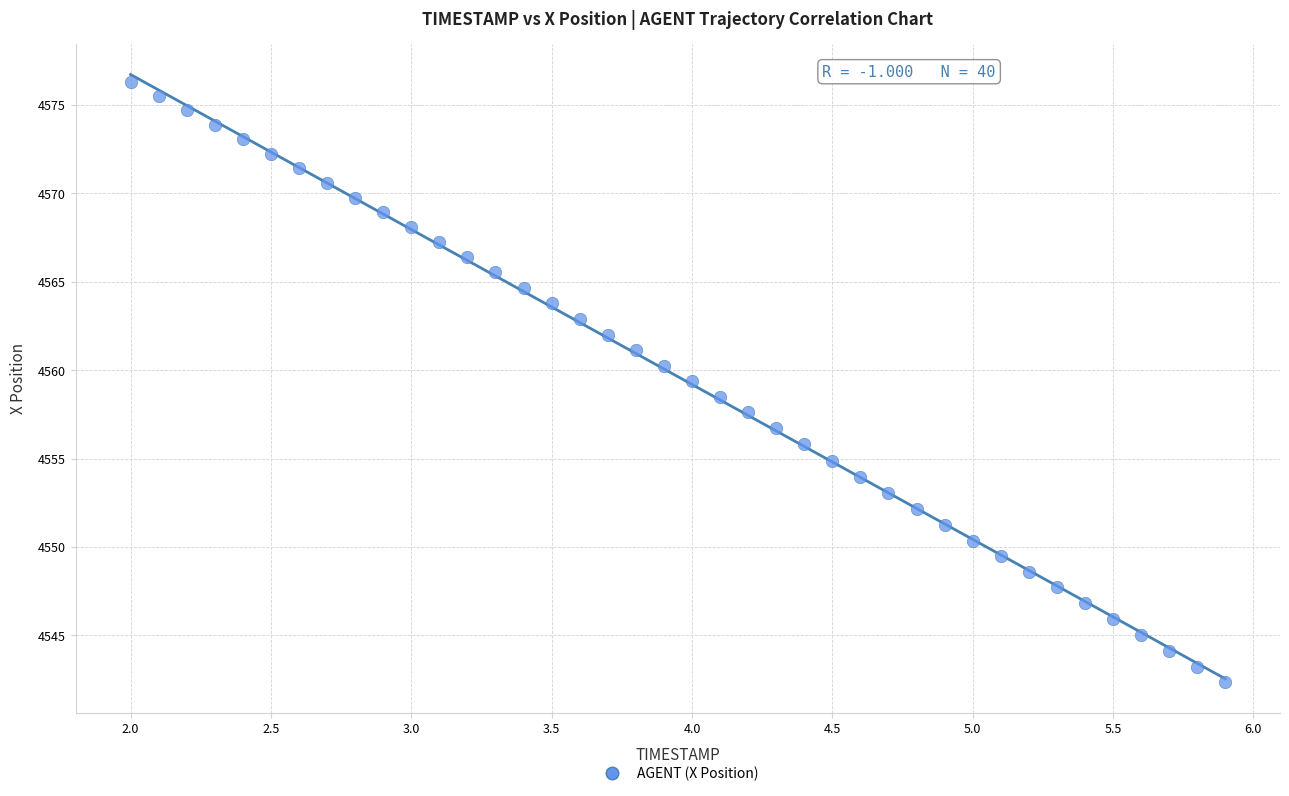

What is the range of X values (max minus min)?

3.9